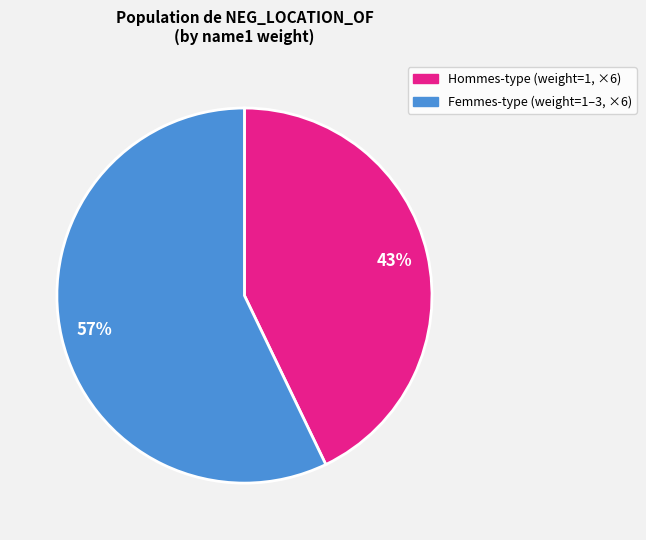

Is there any slice that represents more than half of the pie?

Yes